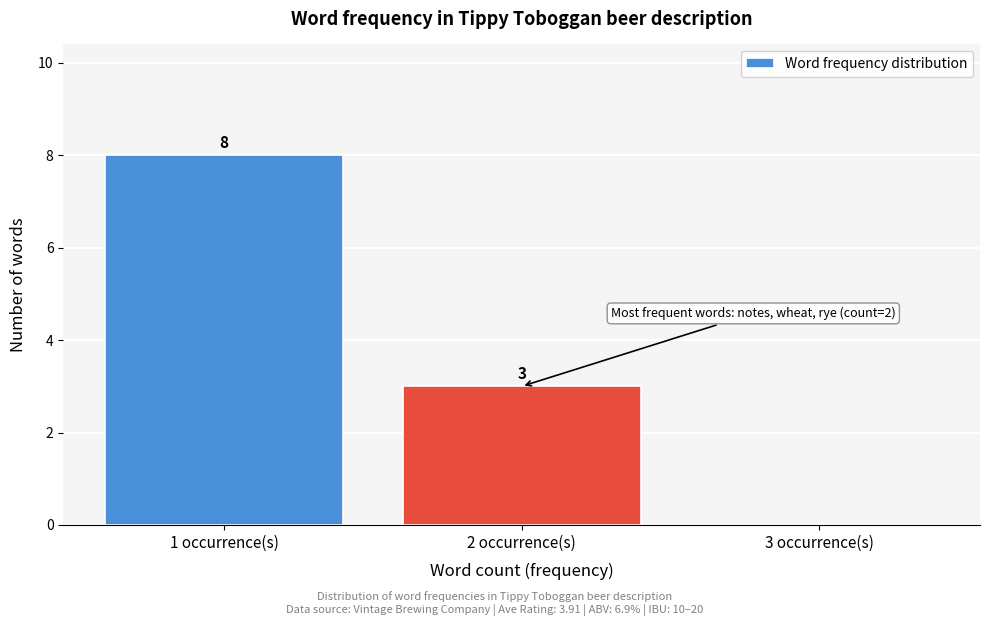

Which range on the x-axis has the tallest bar?

0.5 to 1.5